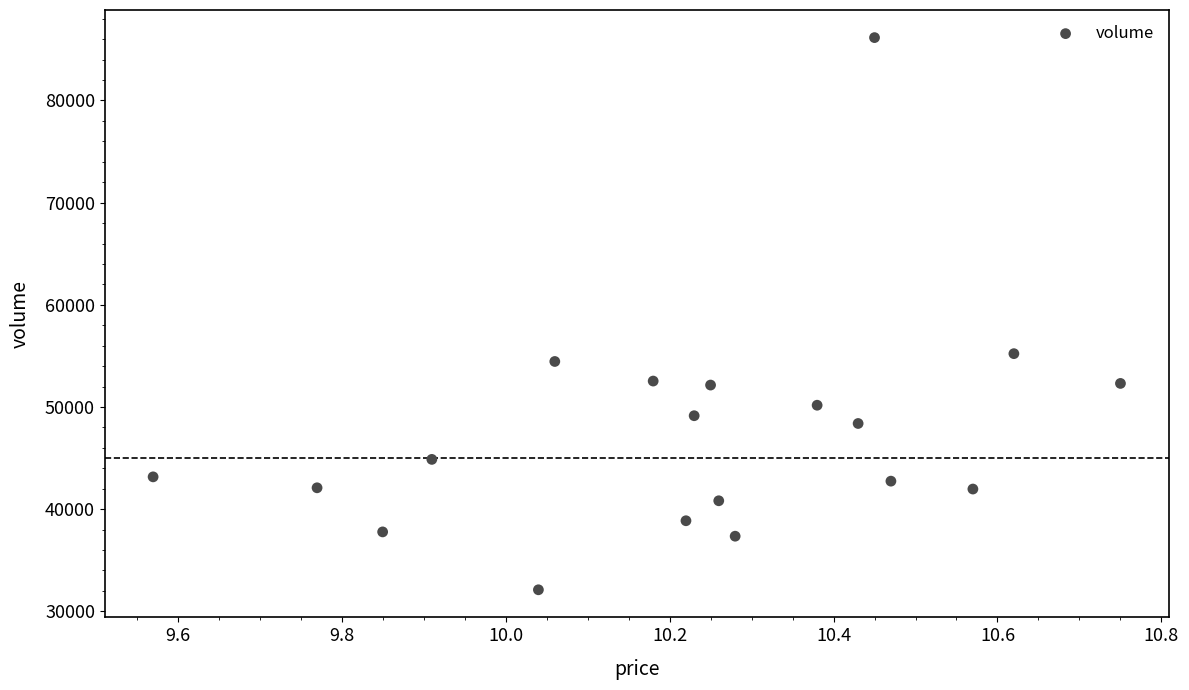

What is the range of Y values (max minus min)?

54043